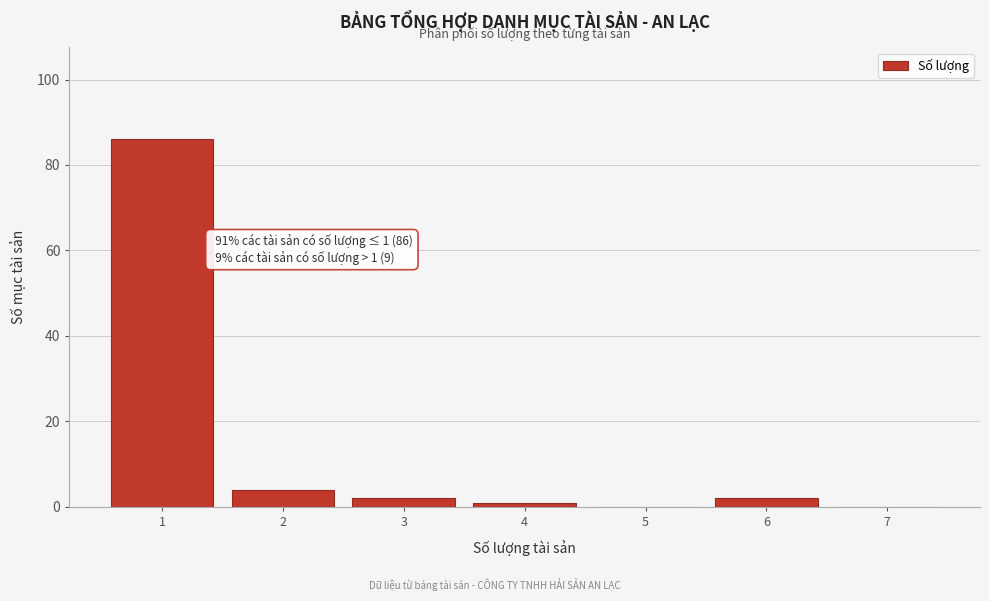

Reading left to right, what are all the values shown in this chart?

1=86	2=4	3=2	4=1	5=0	6=2	7=0